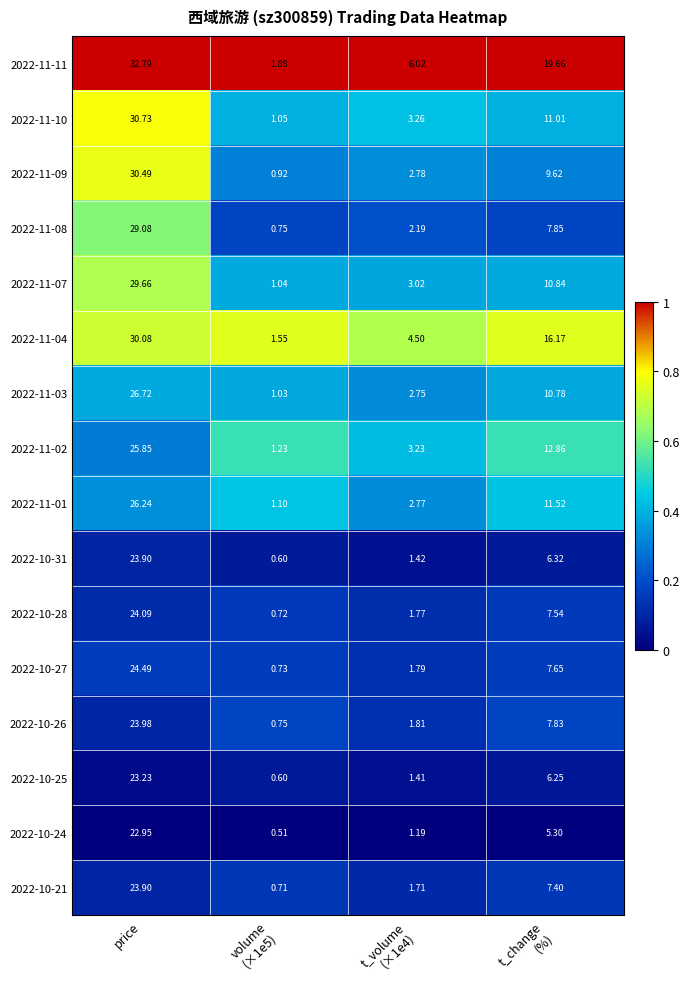

At which label does 2022-11-07 first exceed 10?

price